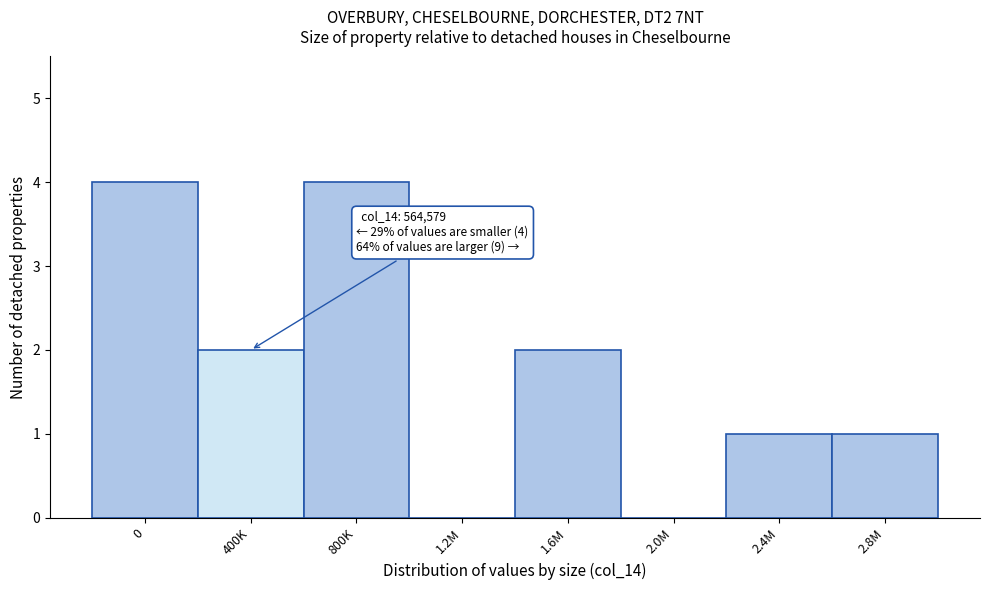

Reading left to right, transcribe all the data shown in this chart.

0=4	400K=2	800K=4	1.2M=0	1.6M=2	2.0M=0	2.4M=1	2.8M=1